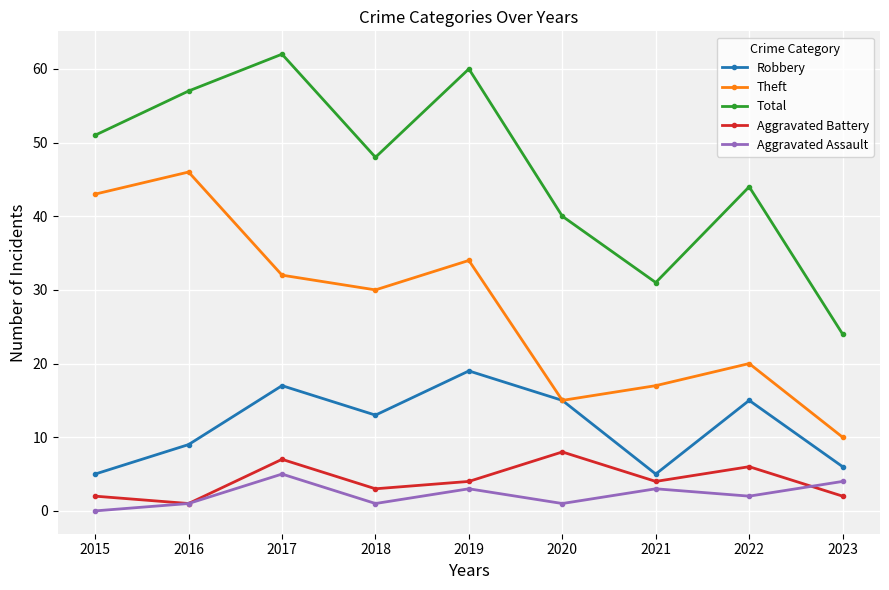

At how many categories does at least one series exceed 23?

9